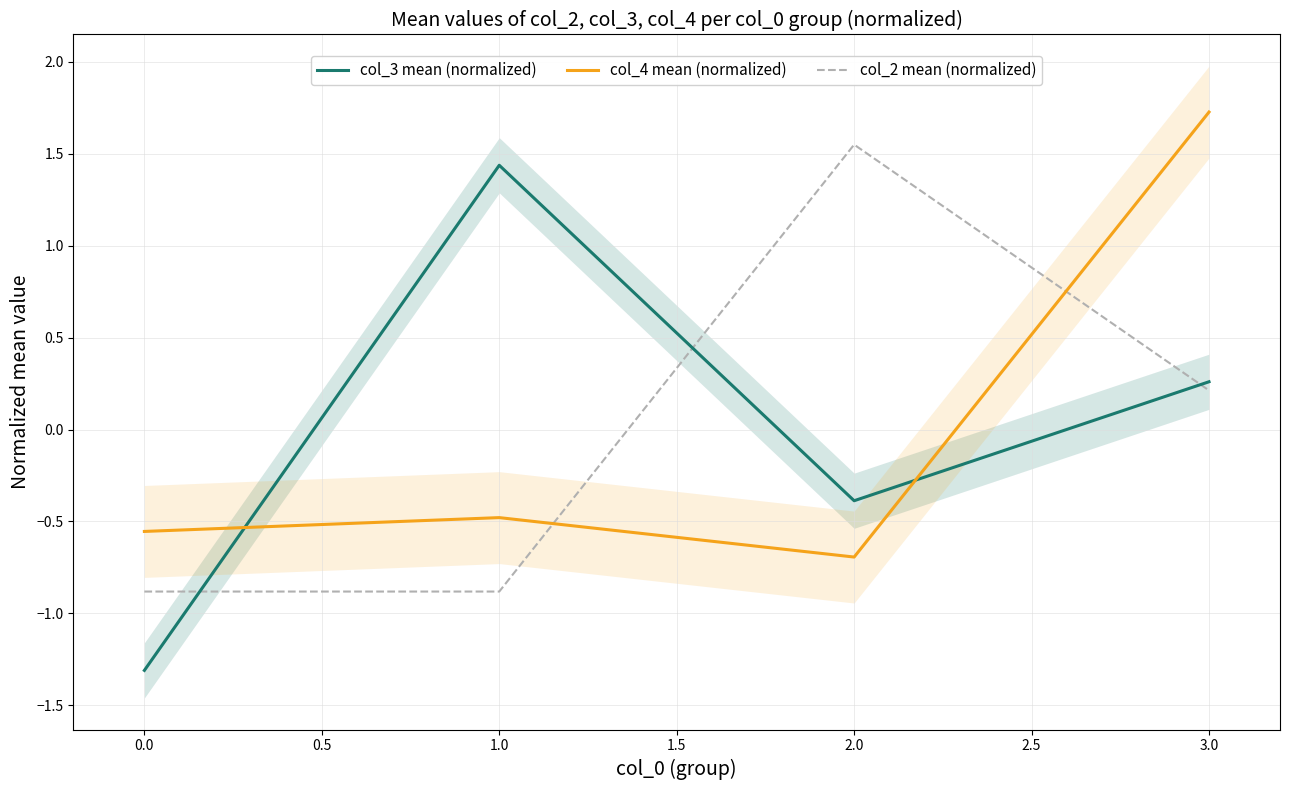

How many values in col_2 mean (normalized) are below zero?

2